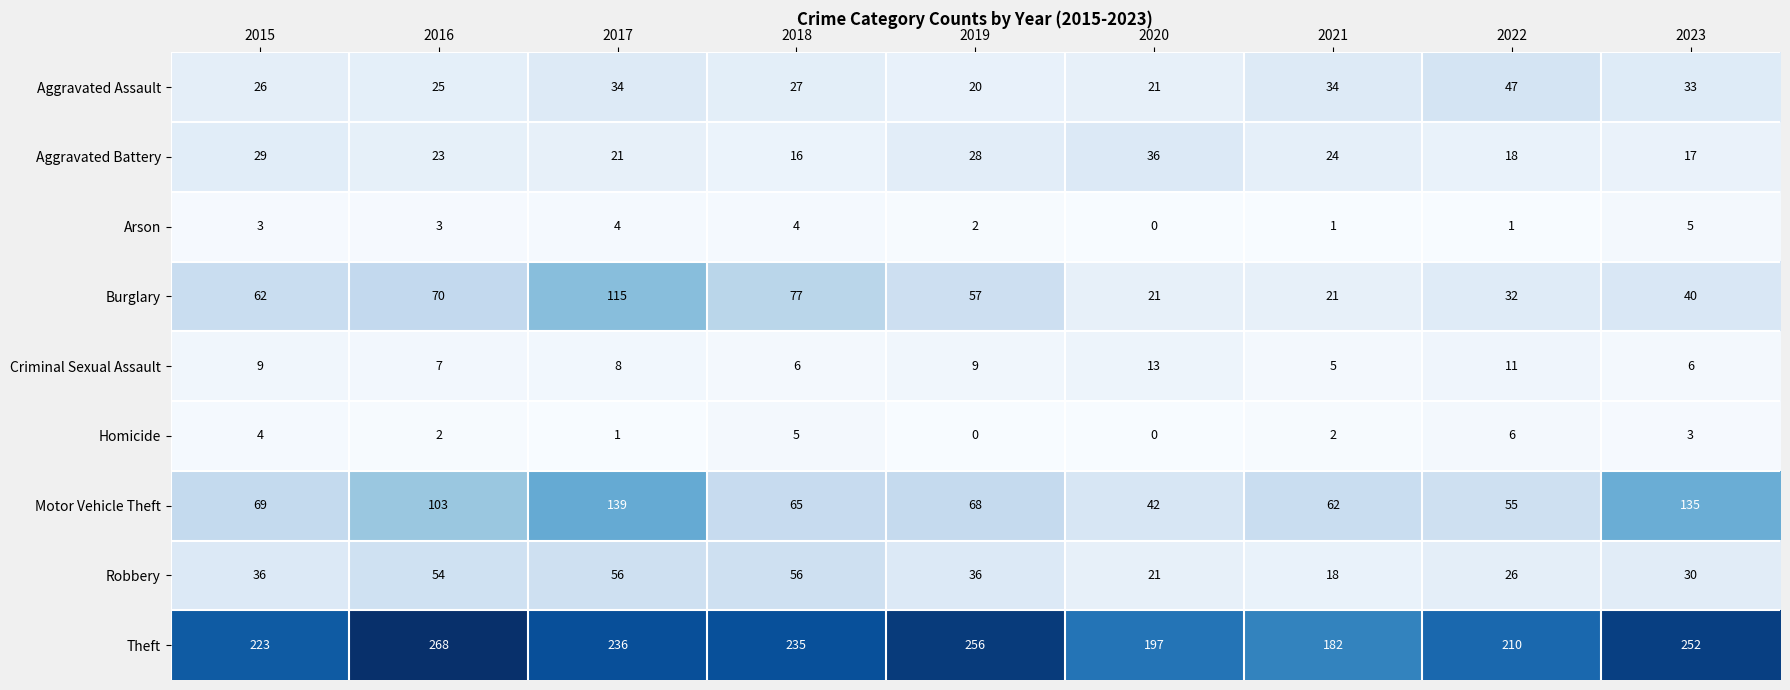

At 2022, list the series in order from smallest to largest.

Arson, Homicide, Criminal Sexual Assault, Aggravated Battery, Robbery, Burglary, Aggravated Assault, Motor Vehicle Theft, Theft